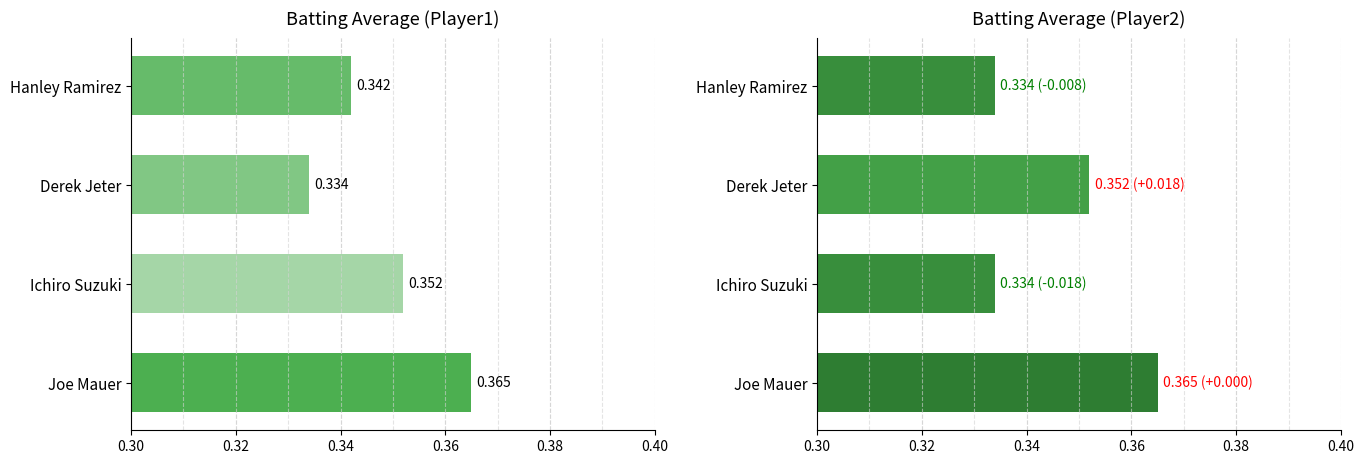

Is it true that Batting Average1 equals 0.1 at Joe Mauer?

False